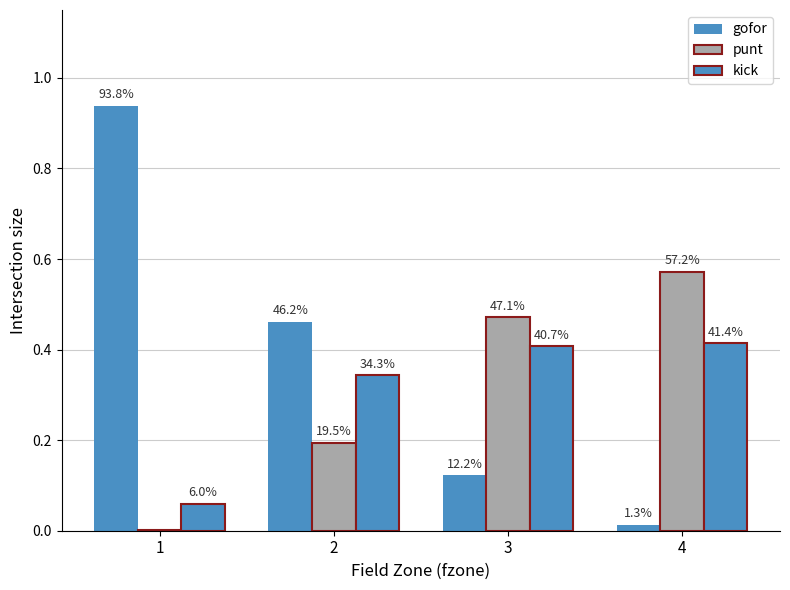

Are the bars horizontal?

No